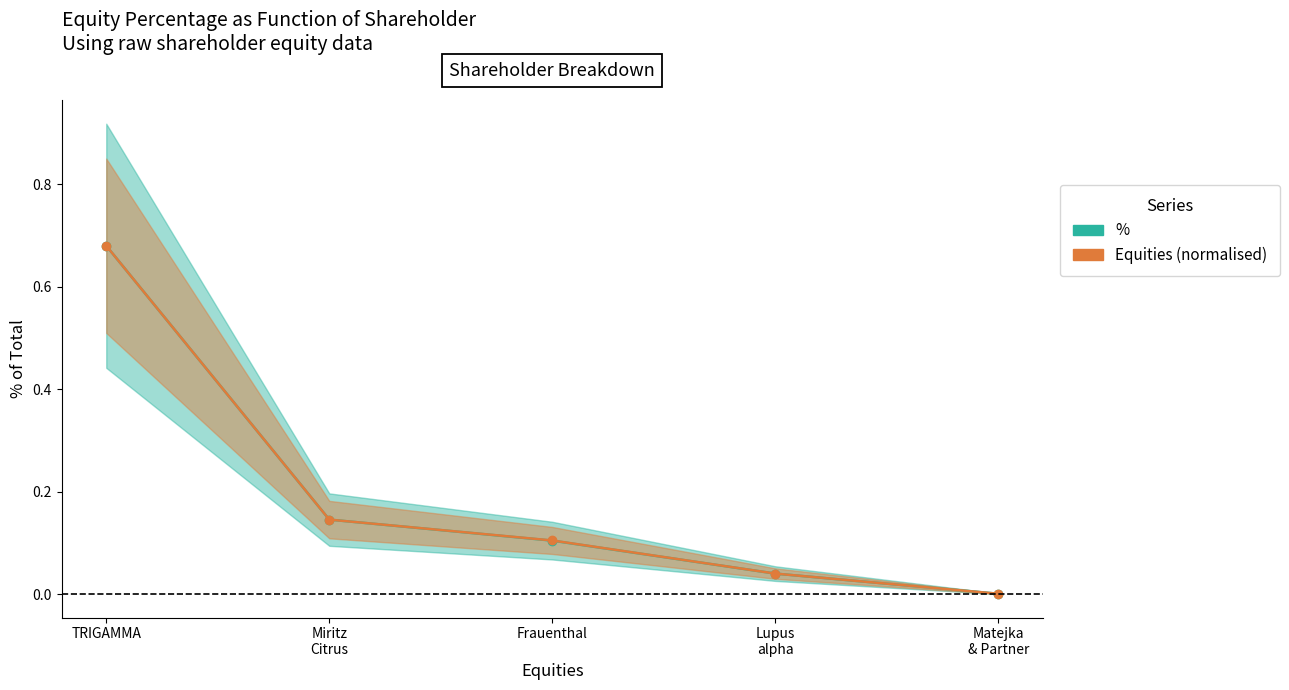

At how many categories does at least one series exceed 0?

5